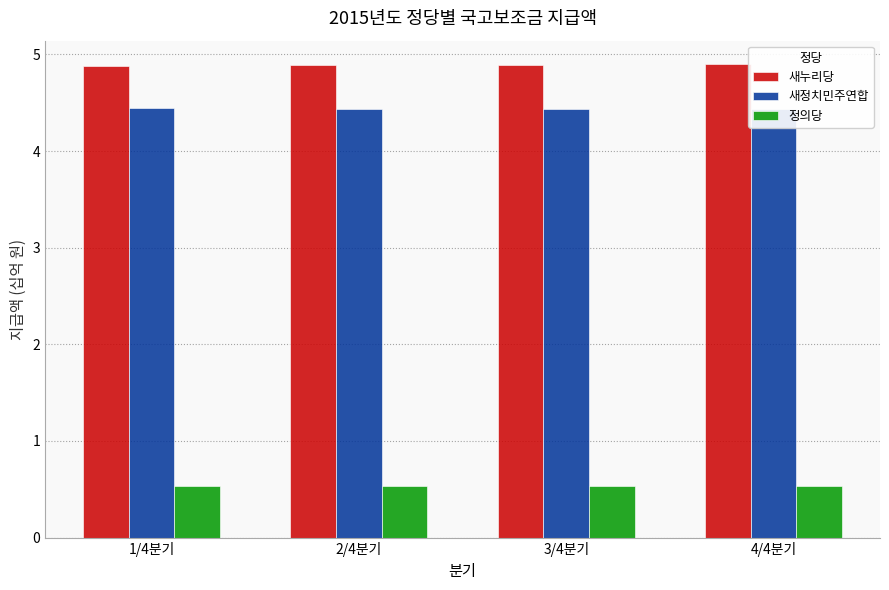

What is the average value of the 새정치민주연합 series?

4.4